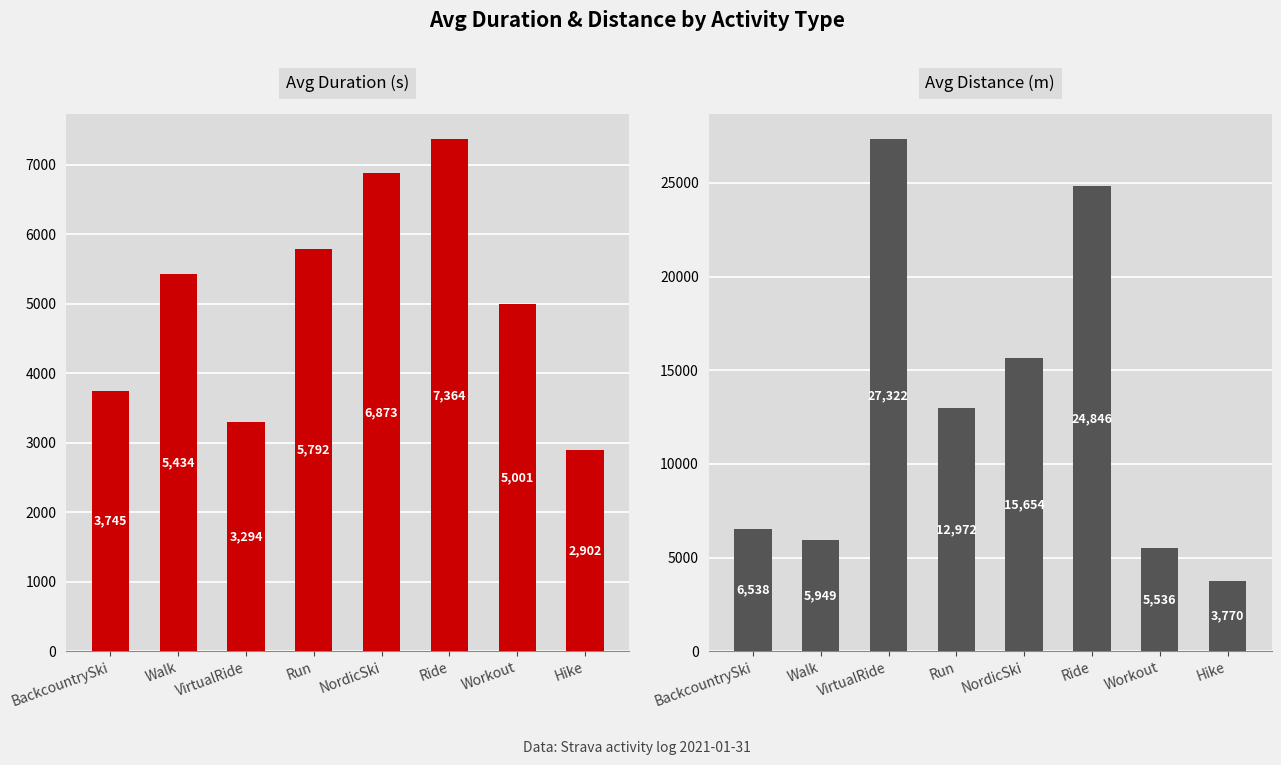

What is the difference between the maximum and minimum values in the Avg Distance (m) series?

23551.3